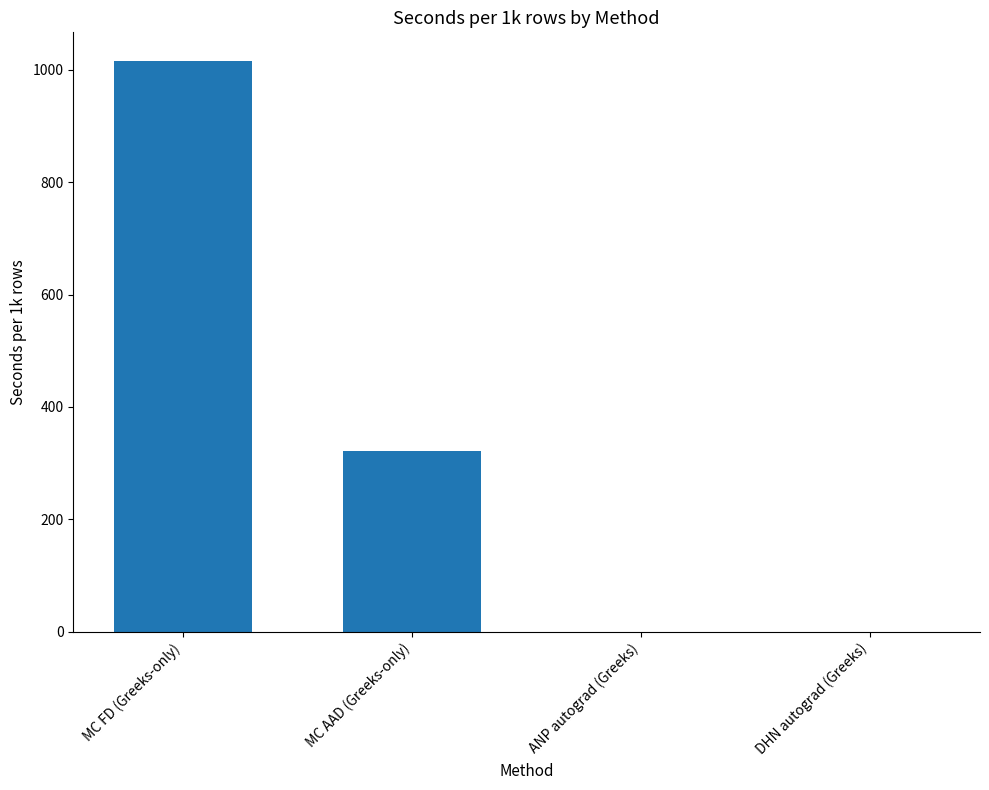

How many values exceed 321?

2